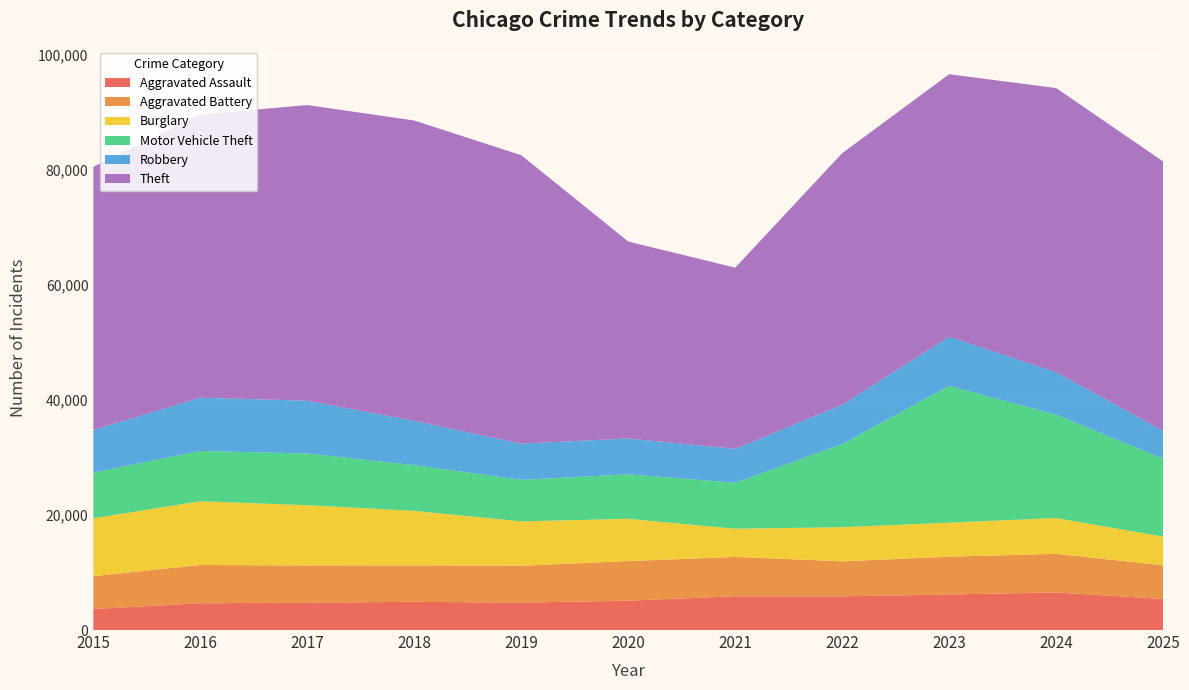

Reading left to right, list all the values displayed in this chart.

Aggravated Assault: 3641	4656	4747	4905	4763	5097	5868	5856	6178	6528	5399
Aggravated Battery: 5723	6652	6476	6340	6412	6885	6841	6089	6568	6713	5852
Burglary: 10056	11078	10468	9468	7711	7350	4899	5928	5922	6220	4985
Motor Vehicle Theft: 7944	8741	8990	7941	7220	7731	7985	14453	23776	17967	13543
Robbery: 7408	9259	9178	7709	6295	6234	5903	6838	8536	7384	4847
Theft: 45738	49207	51394	52201	50132	34231	31492	43718	45627	49393	46824